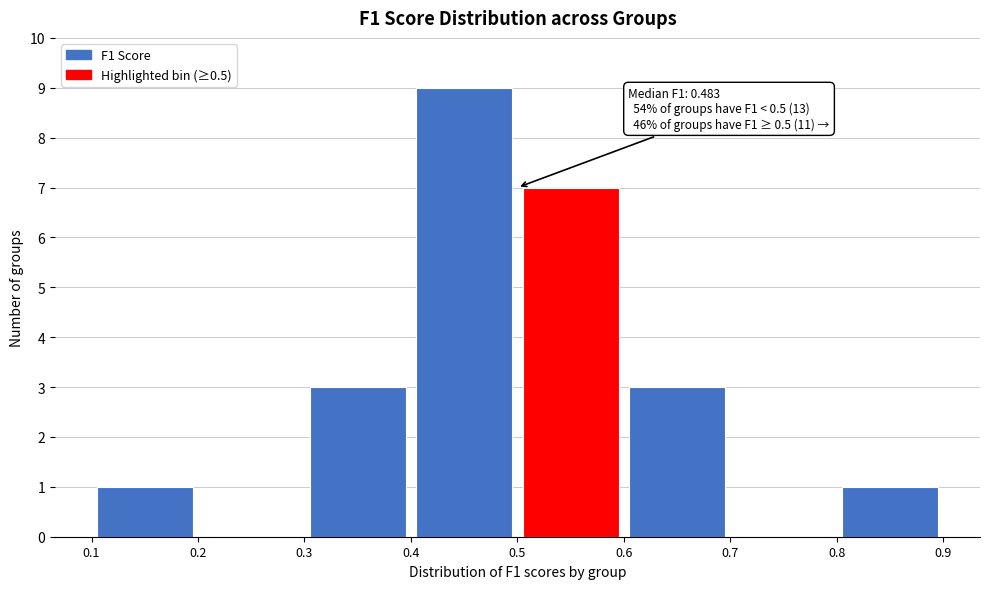

Which range on the x-axis has the tallest bar?

0.4 to 0.5